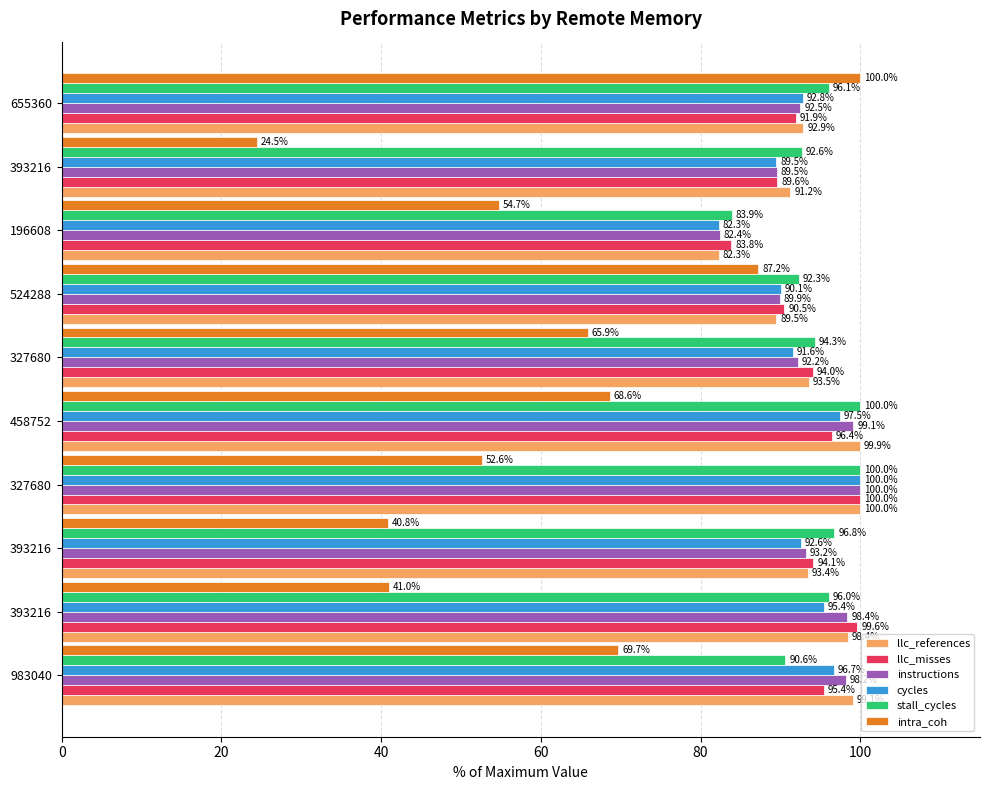

What is the maximum value shown in the chart?

100.0